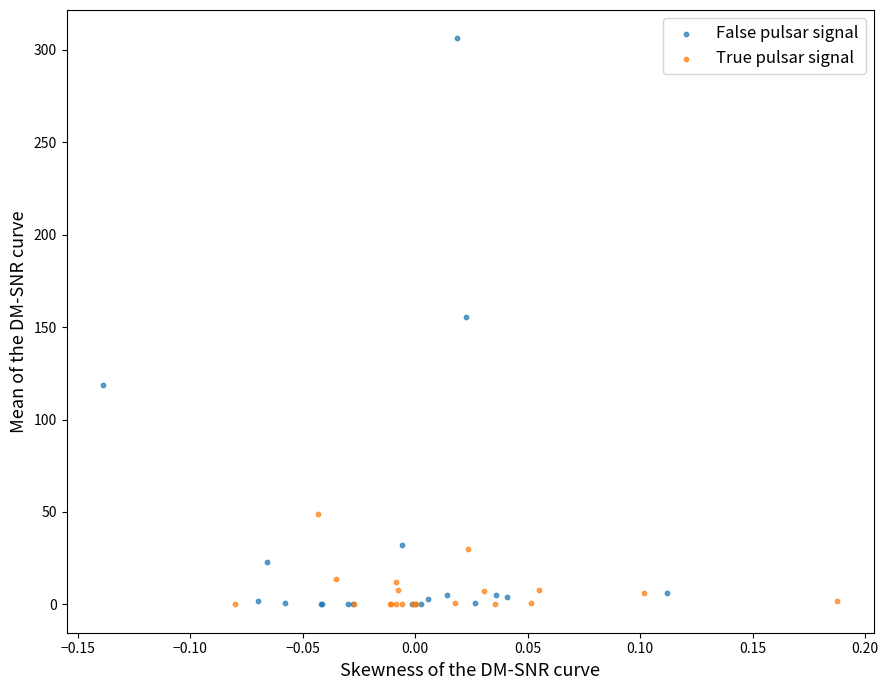

Which series reaches the maximum Y coordinate?

False pulsar signal